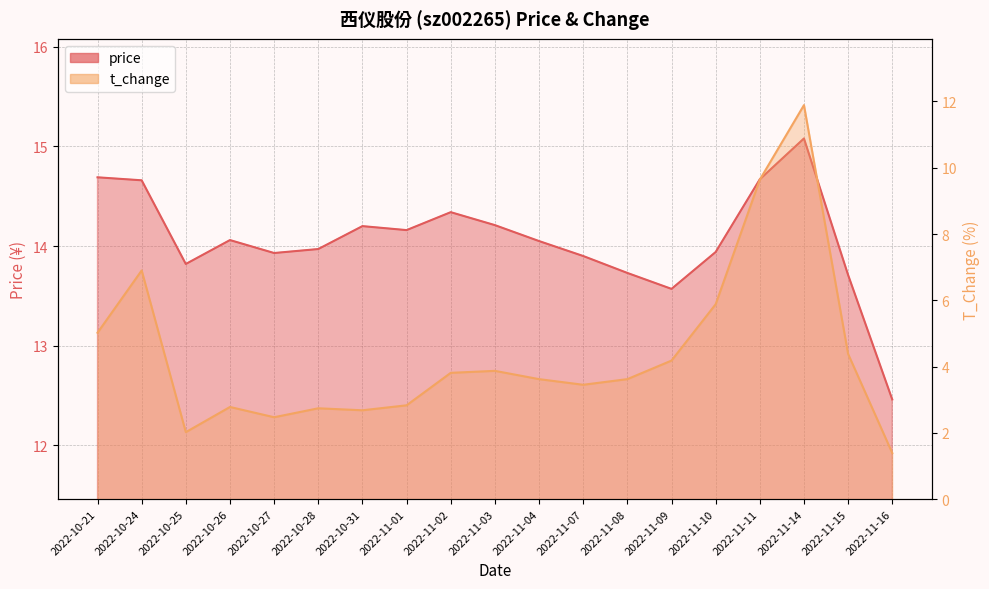

How many interior local peaks does the price series have?

4